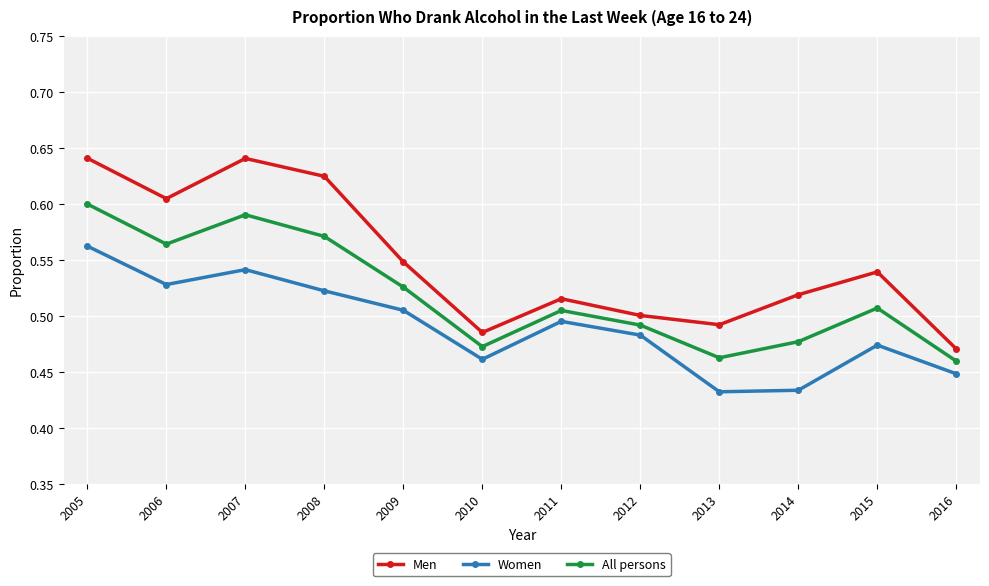

Which series has the largest total across all categories?

Men